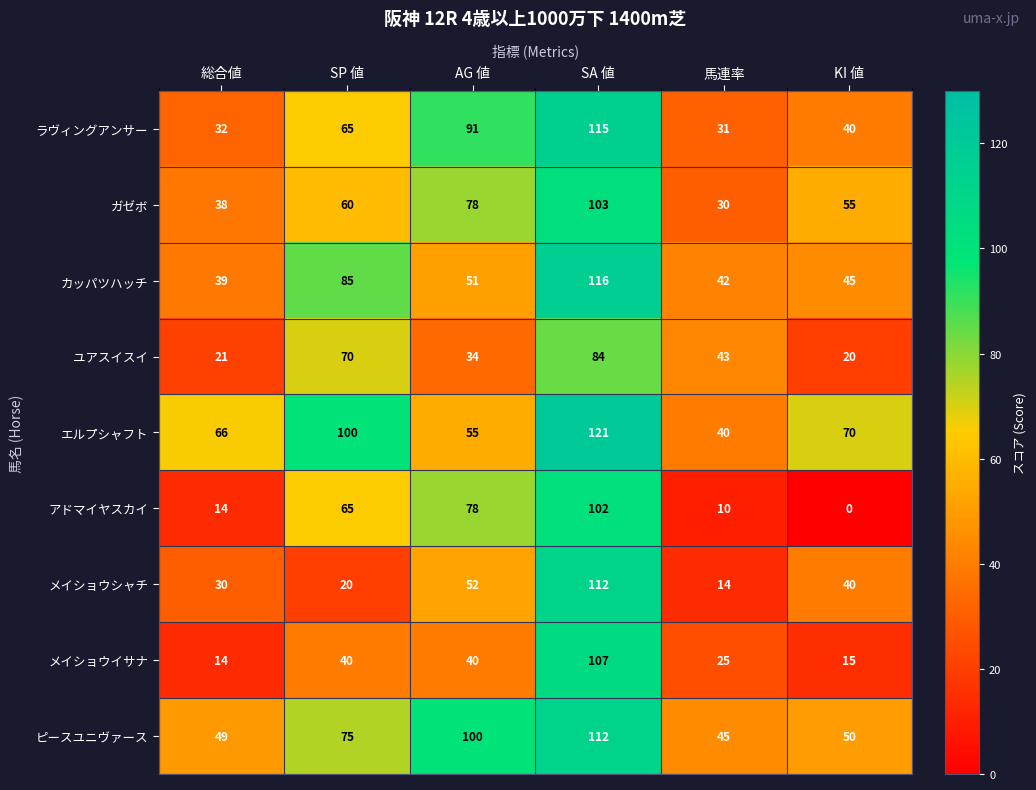

Which series changed the most between 総合値 and AG 値?

アドマイヤスカイ